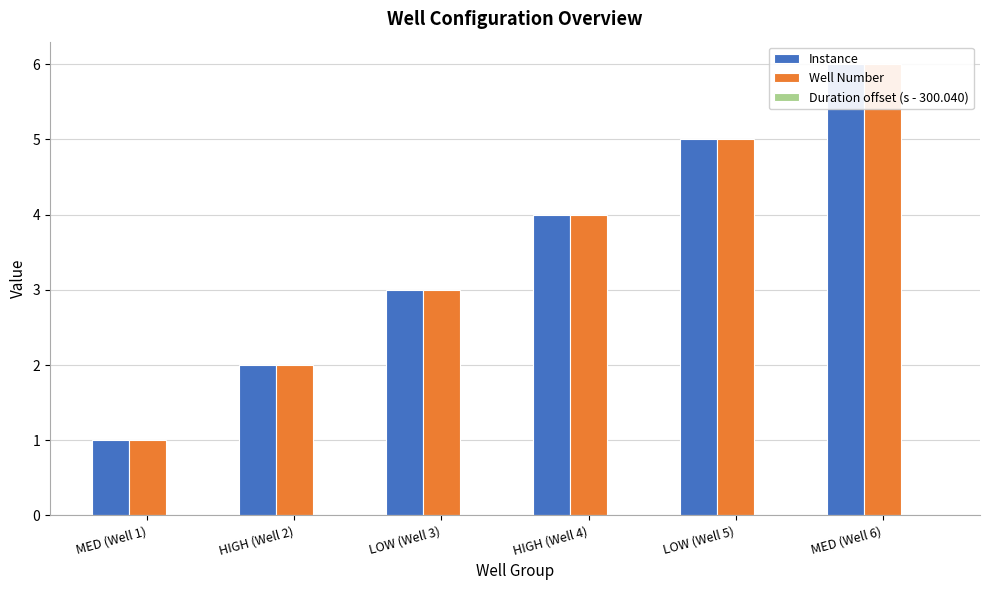

What is the total value across all series at LOW (Well 3)?

6.0